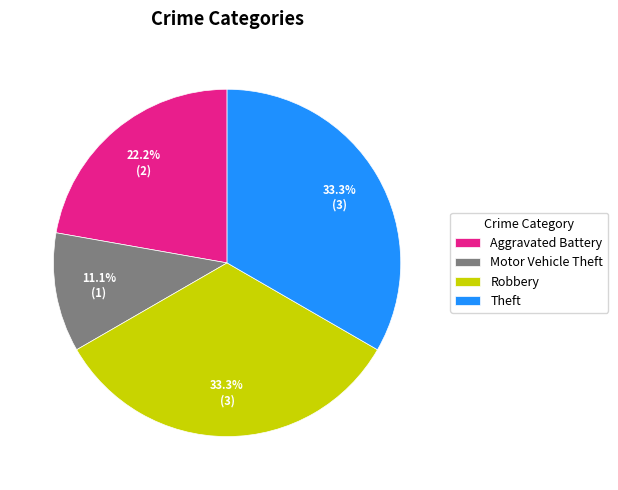

What is the ratio of the value at Theft to the value at Robbery?

1.0